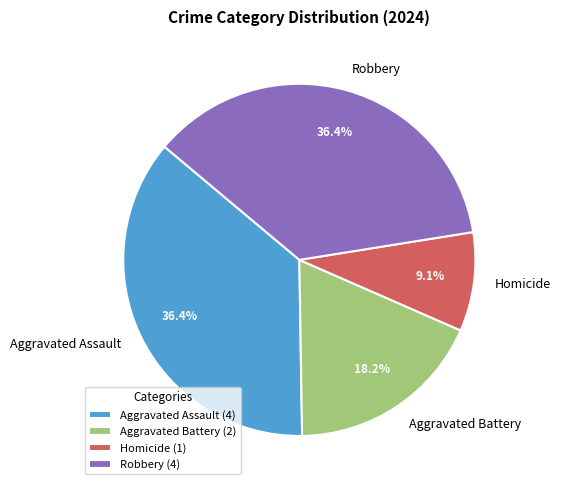

Which slice is the smallest?

Homicide